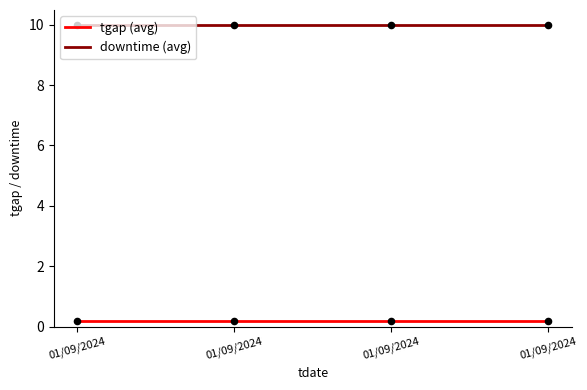

How many distinct data groups are displayed?

2